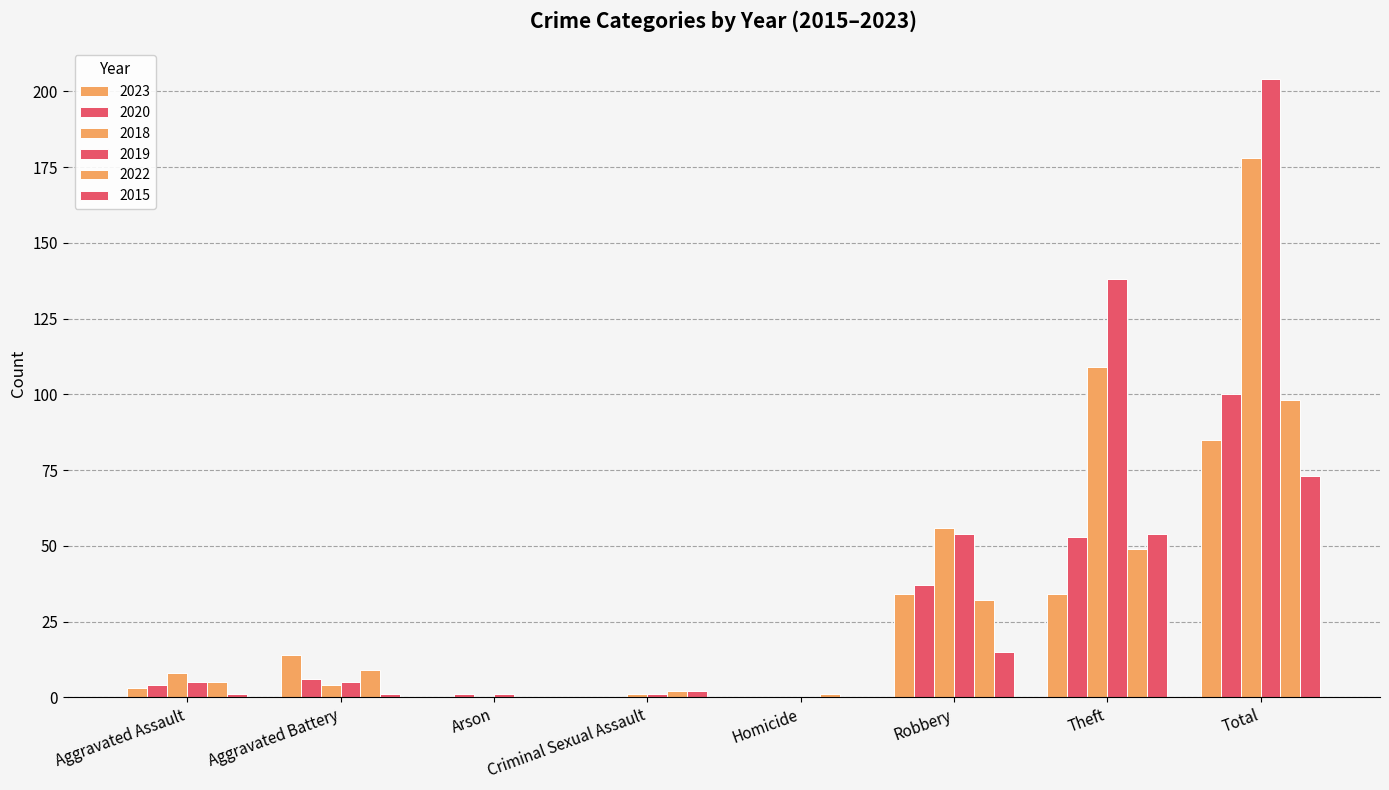

What is the sum of all 2015 values?

146